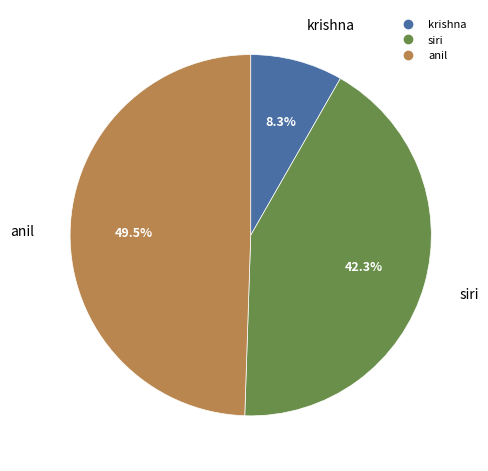

To the nearest percent, what is the average slice percentage?

33%